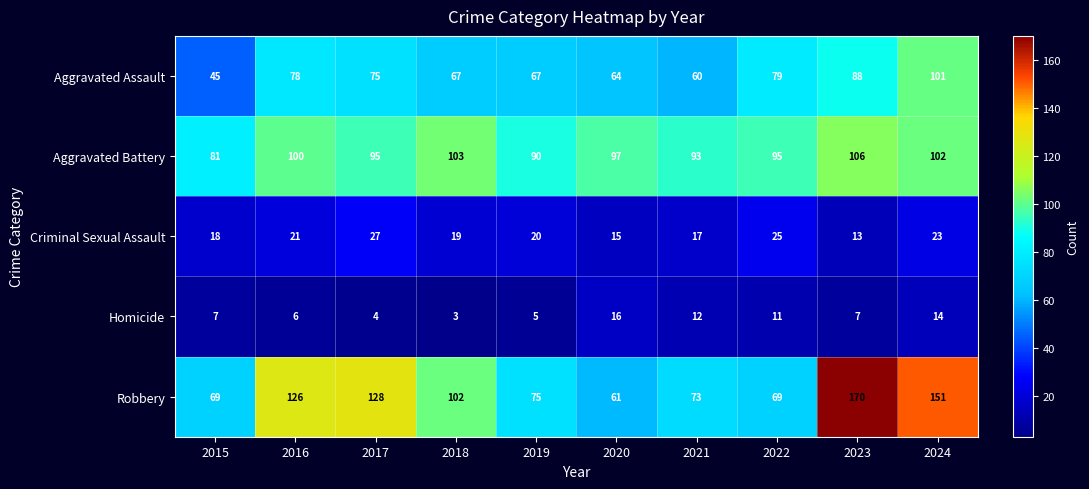

What is the minimum value shown in the chart?

3